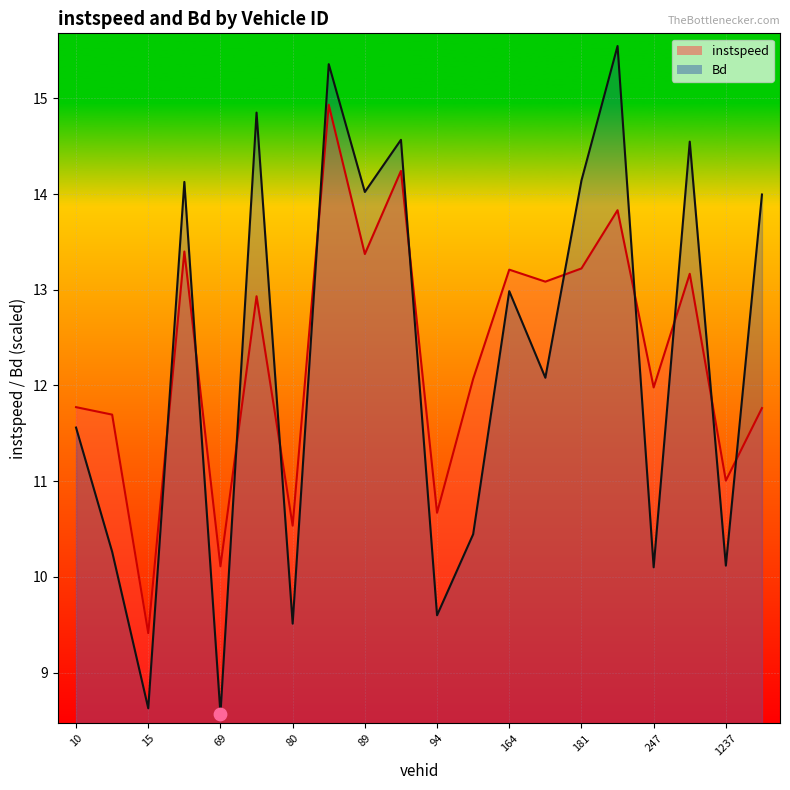

Which series has the largest total across all categories?

instspeed